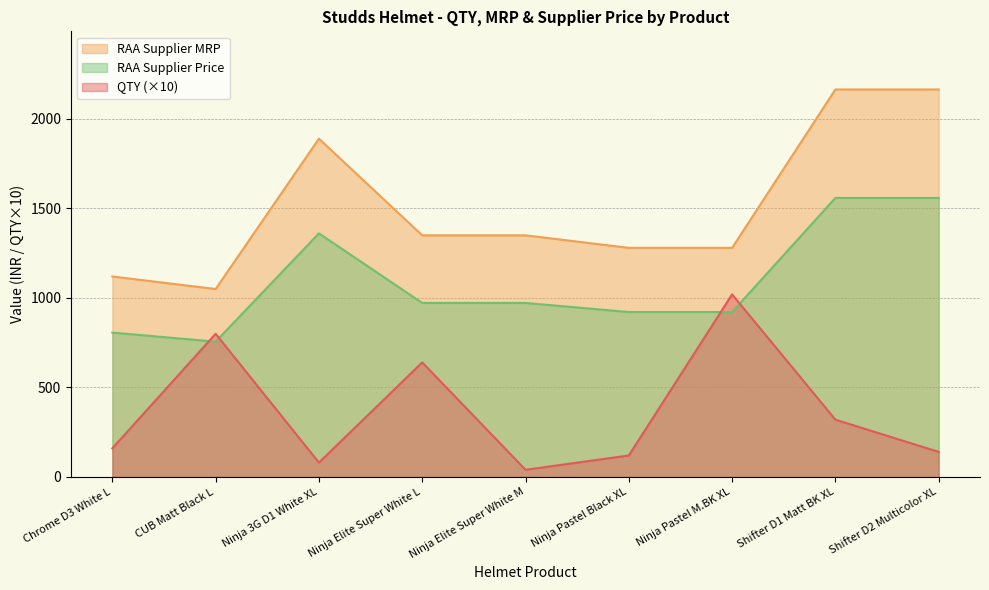

How many lines are shown in the chart?

3